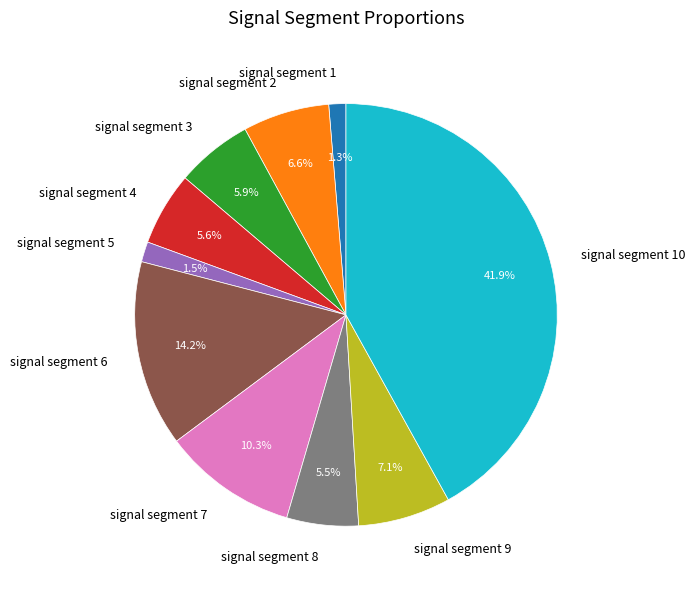

Does any single category account for the majority?

No